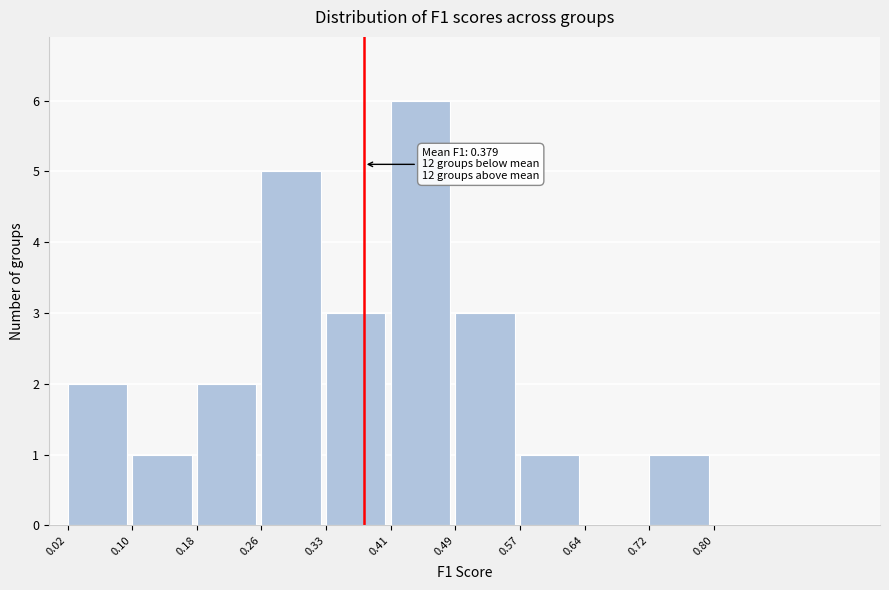

Which range on the x-axis has the tallest bar?

0.41 to 0.49